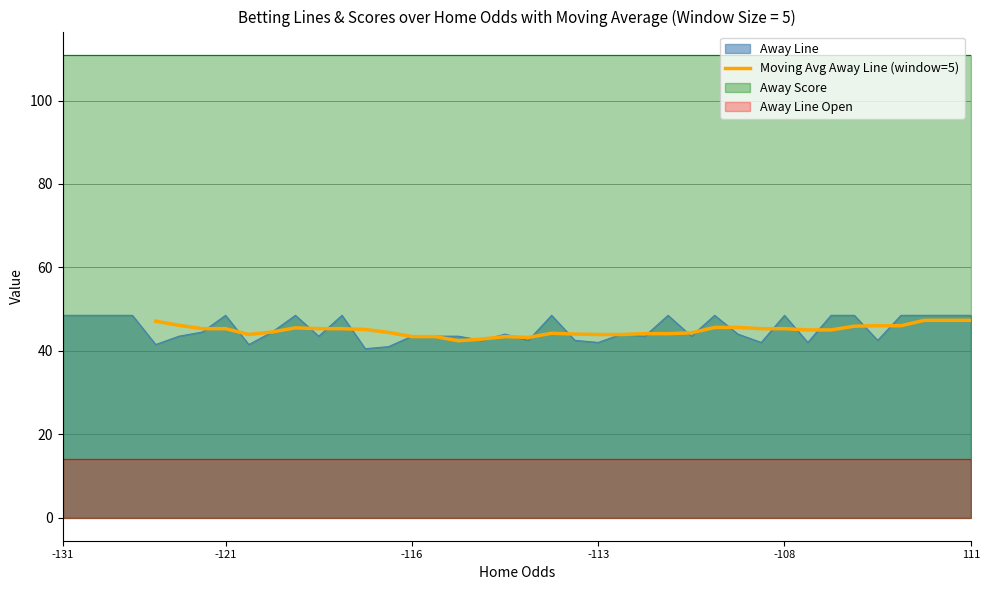

What is the highest value of the Away Line series?

48.5